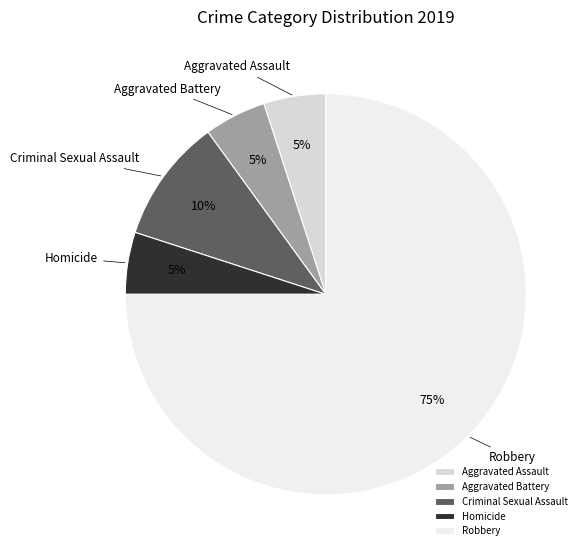

To the nearest percent, what is the difference between the largest and smallest slice percentages?

70%